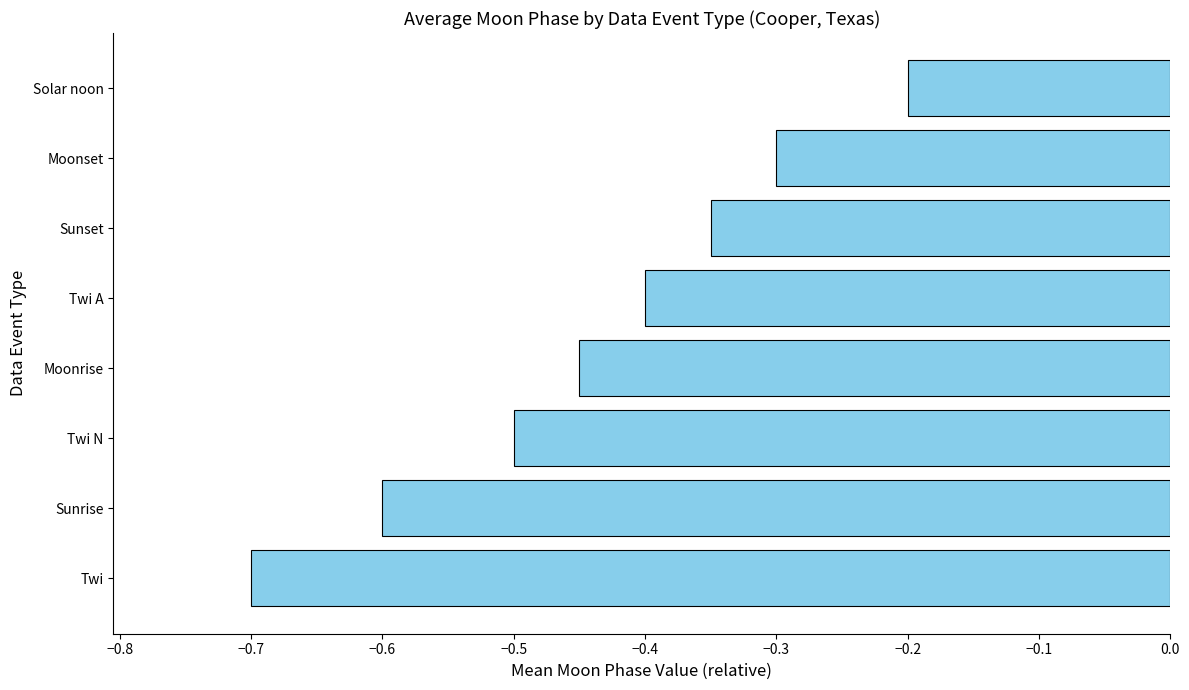

List the labels in order of value, largest first.

Solar noon, Moonset, Sunset, Twi A, Moonrise, Twi N, Sunrise, Twi